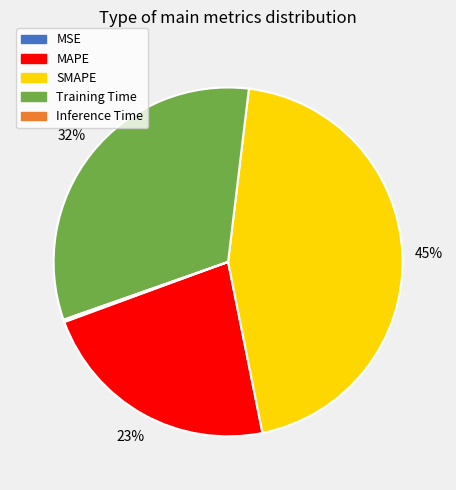

Which category has the biggest portion of the pie?

SMAPE